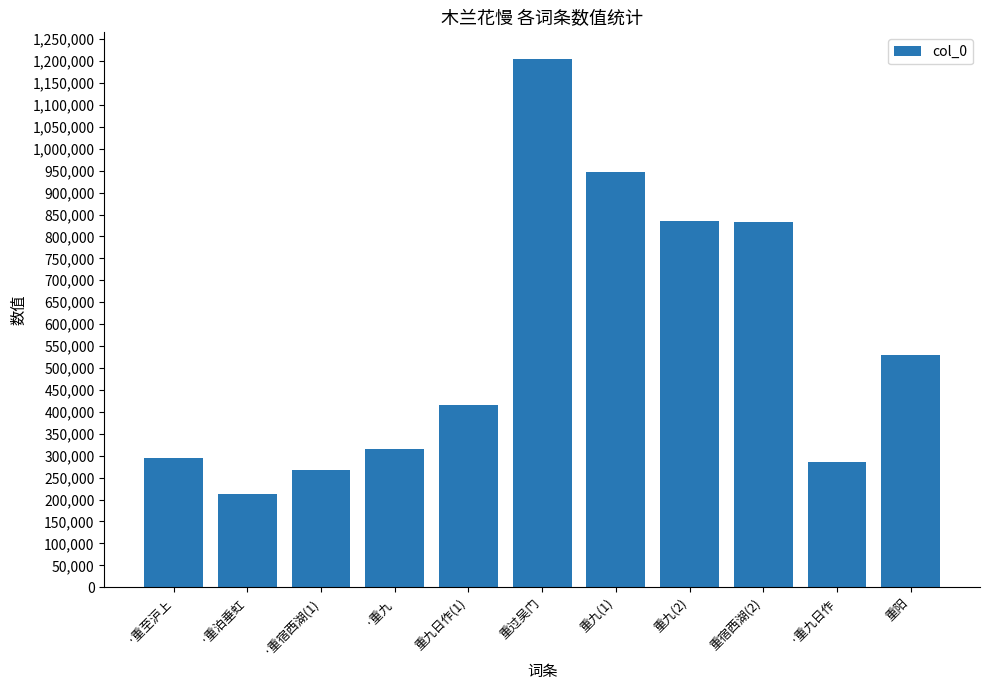

What is the sum of all values?

6145752